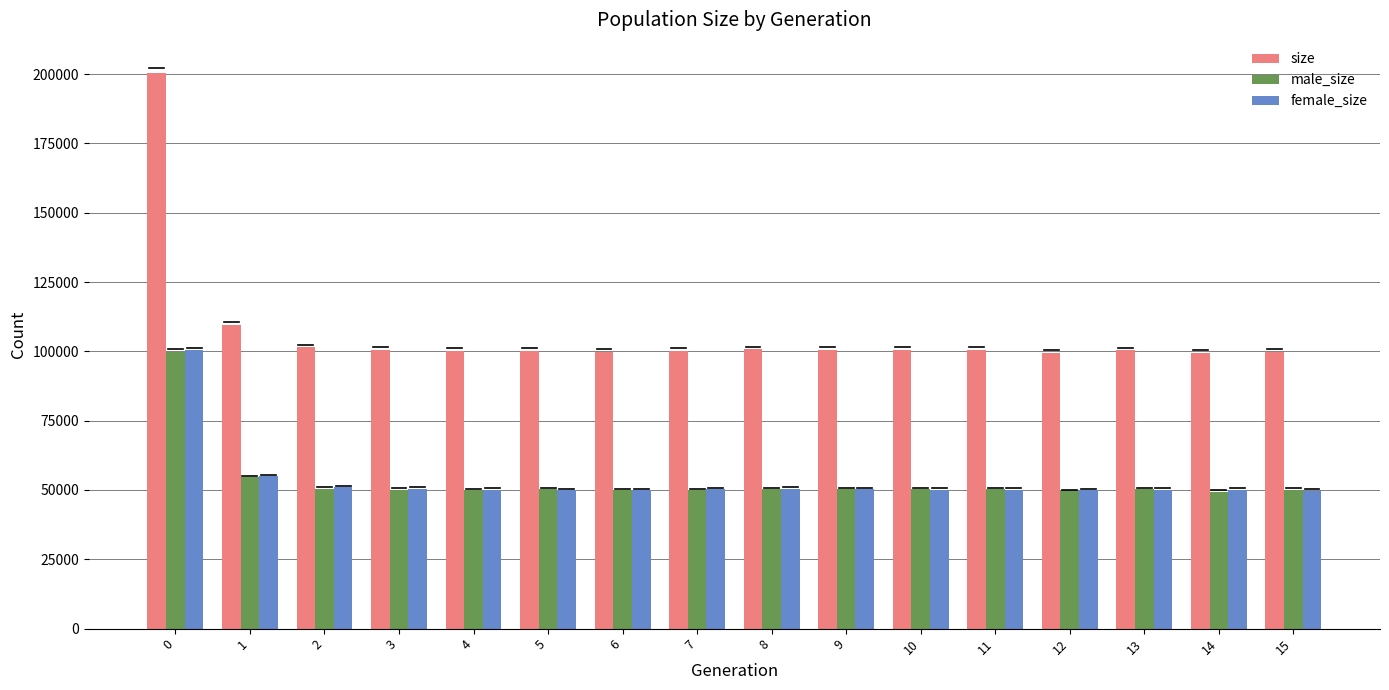

Which series has the largest total across all categories?

size